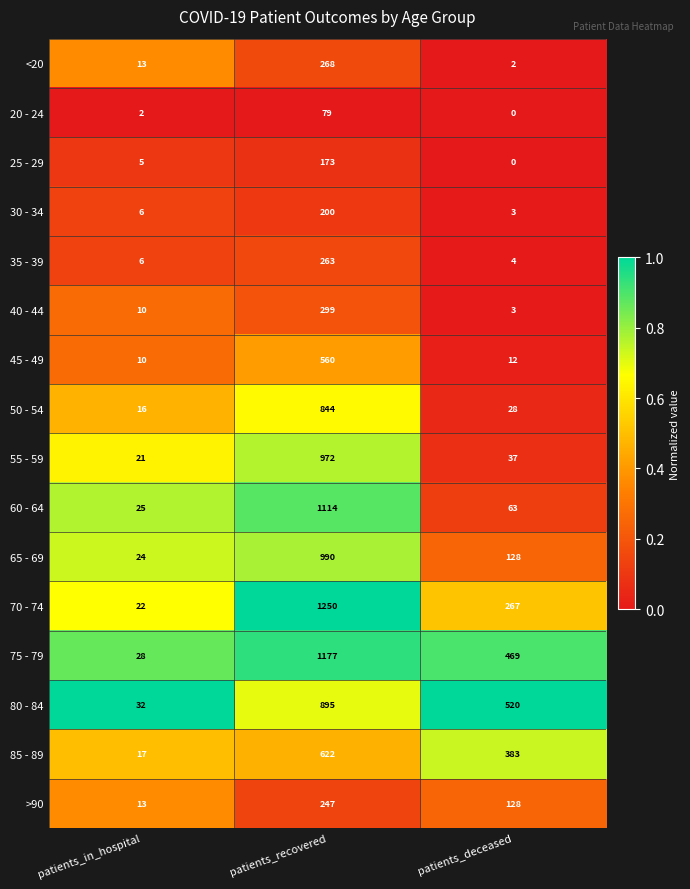

Which series has the largest total across all categories?

75 - 79